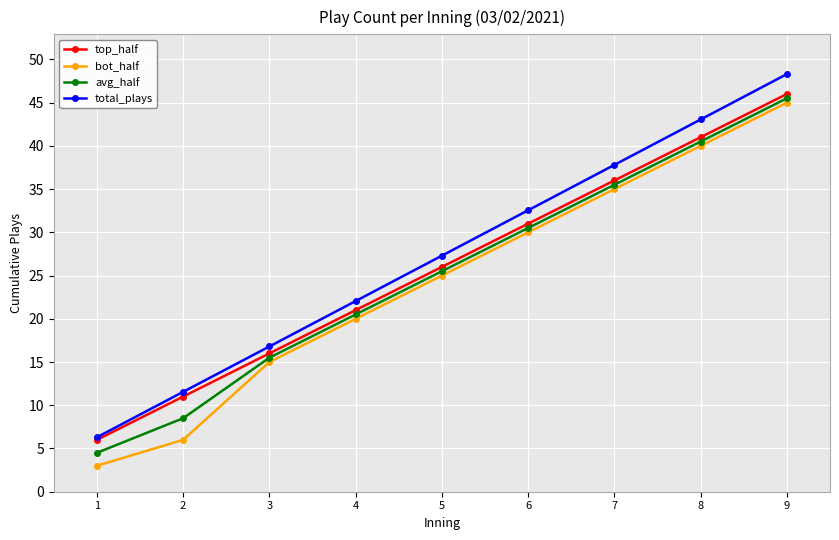

Reading right to left, extract all data points from this chart.

top_half: 9=46.0	8=41.0	7=36.0	6=31.0	5=26.0	4=21.0	3=16.0	2=11.0	1=6.0
bot_half: 9=45.0	8=40.0	7=35.0	6=30.0	5=25.0	4=20.0	3=15.0	2=6.0	1=3.0
avg_half: 9=45.5	8=40.5	7=35.5	6=30.5	5=25.5	4=20.5	3=15.5	2=8.5	1=4.5
total_plays: 9=48.3	8=43.1	7=37.8	6=32.6	5=27.3	4=22.1	3=16.8	2=11.6	1=6.3